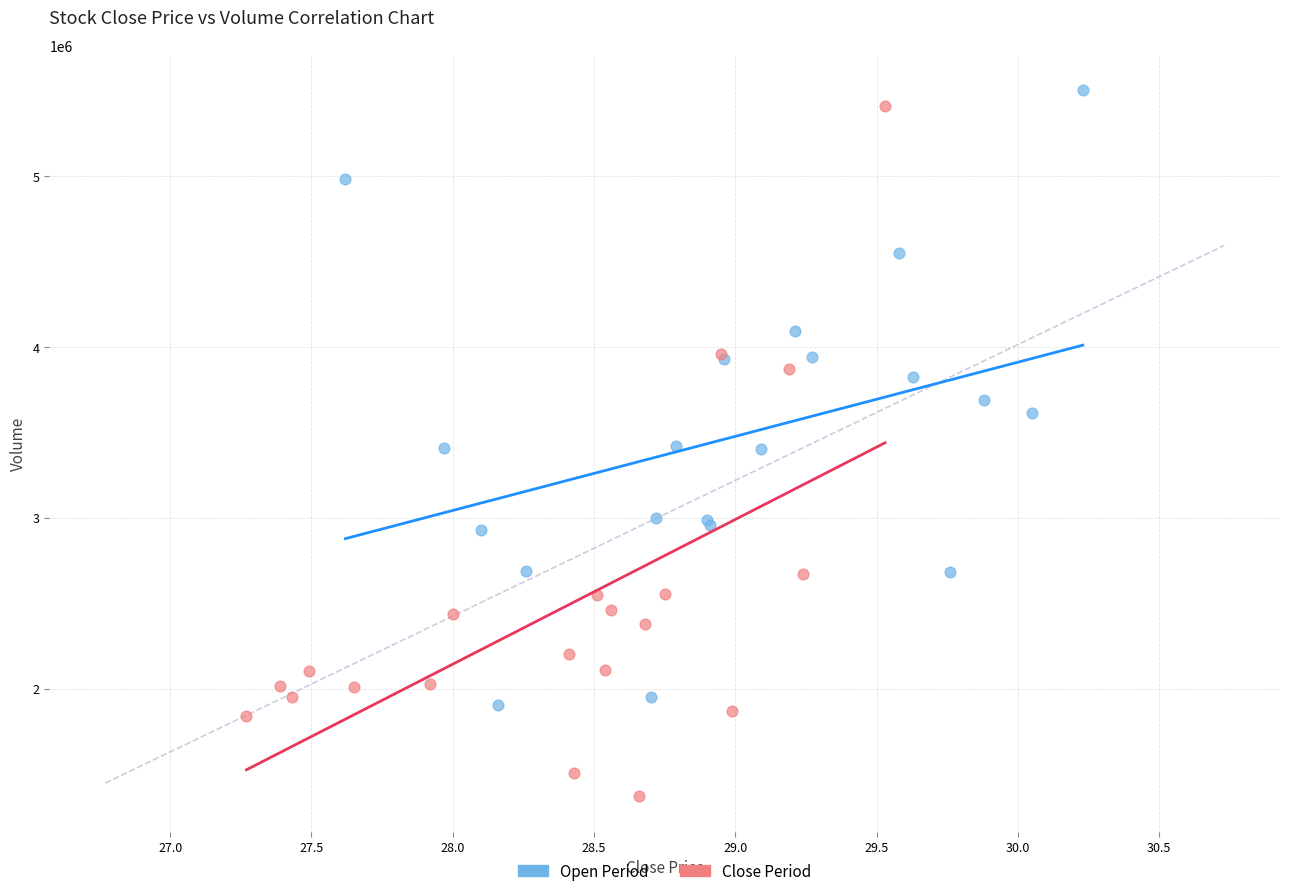

Which series has the largest Y range (max minus min)?

Close Period